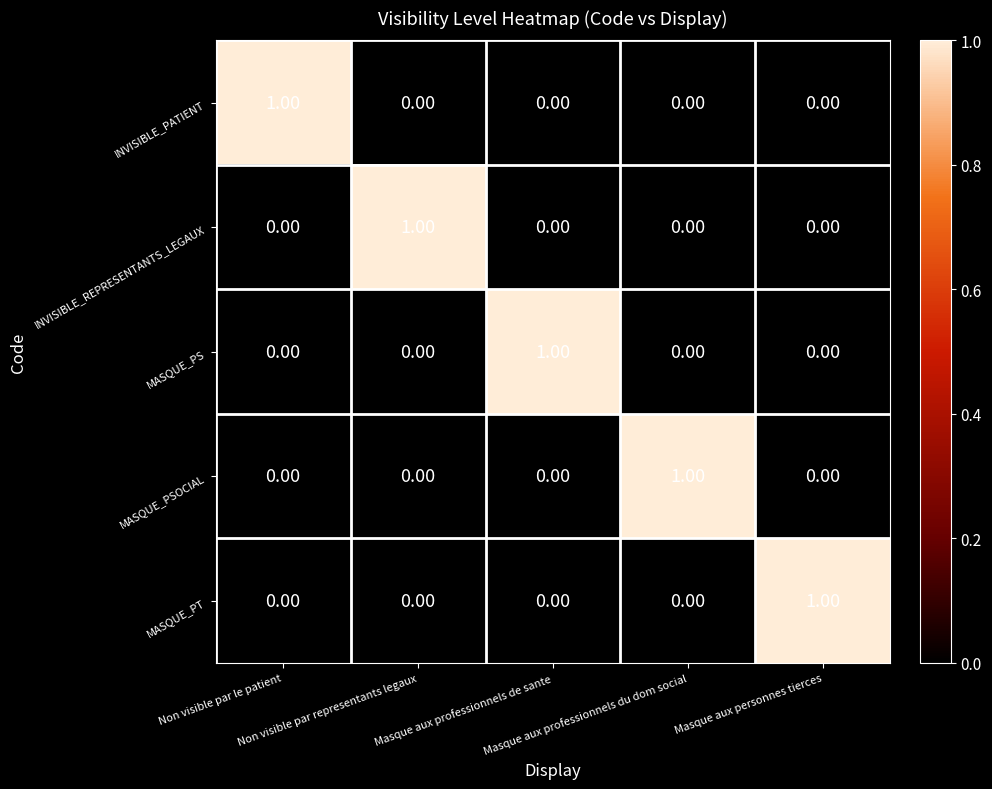

At how many categories does at least one series exceed 0?

5